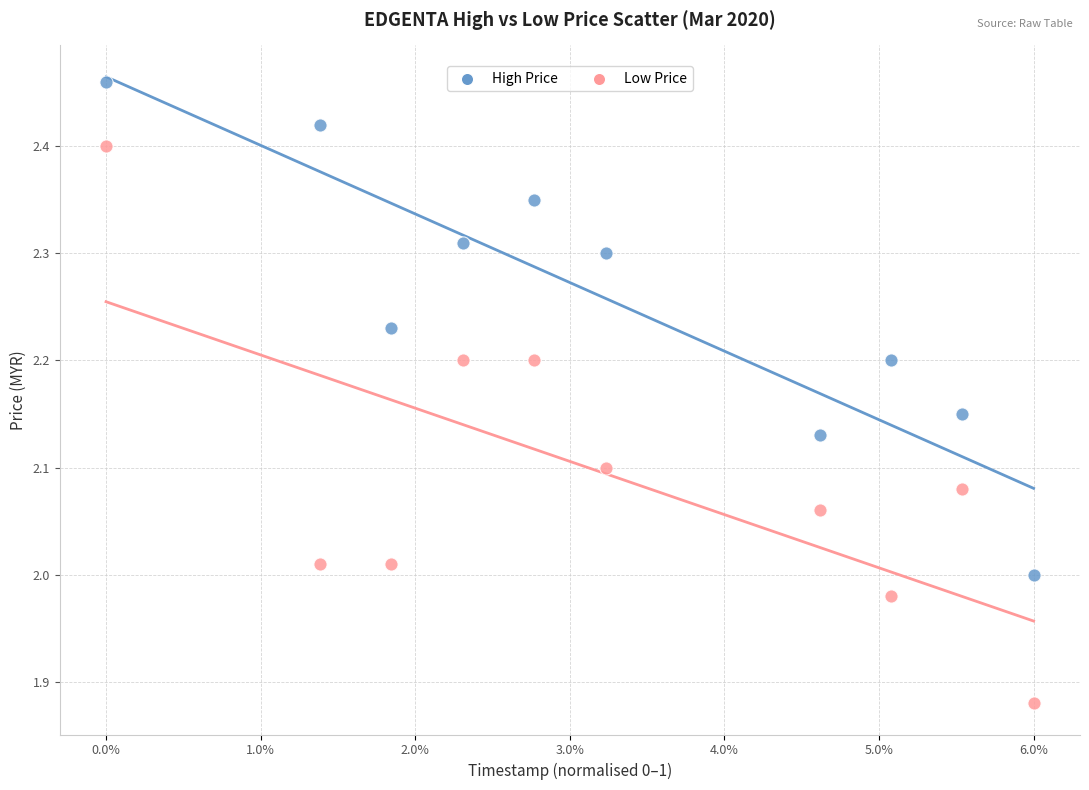

What are all the series names shown in the legend?

High Price, Low Price